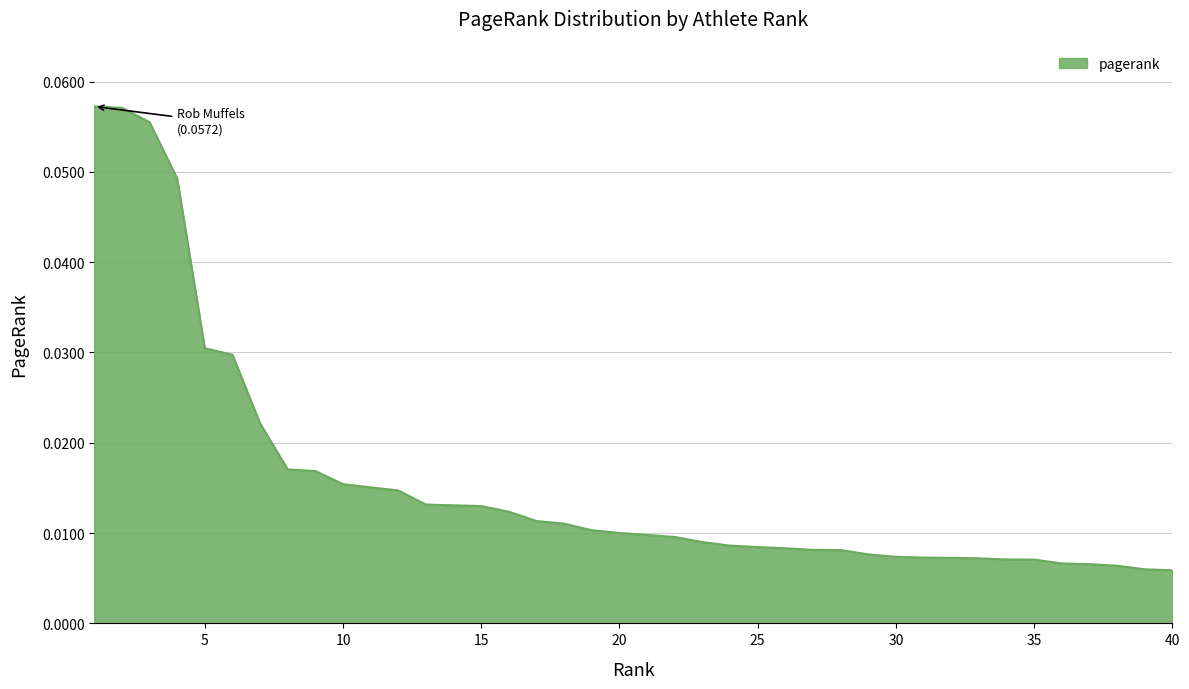

How many lines are shown in the chart?

1